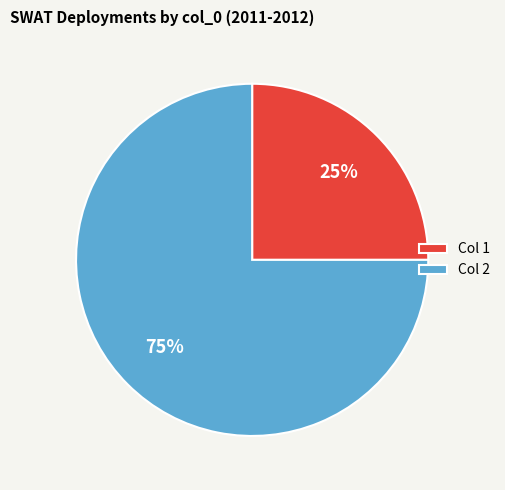

How many slices are in this pie chart?

2